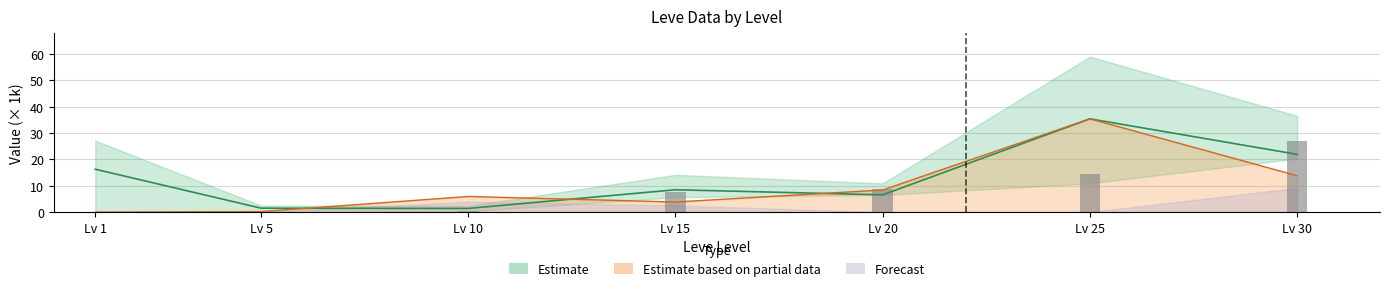

What is the difference between the maximum and minimum values in the currentAveragePrice series?

34.0